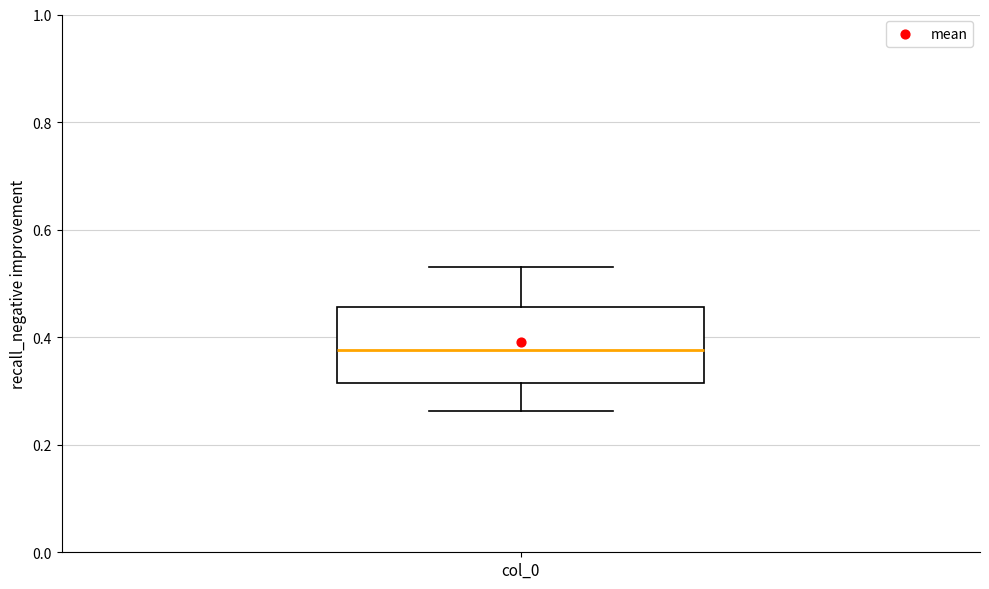

Transcribe this box plot: give where the median line is, the range the box spans, and where the two whiskers end, as read against the y-axis. The values are not printed on the chart, so give them approximately, as read against the axis.

median 0.38, box 0.32 to 0.46, whiskers 0.26 to 0.54